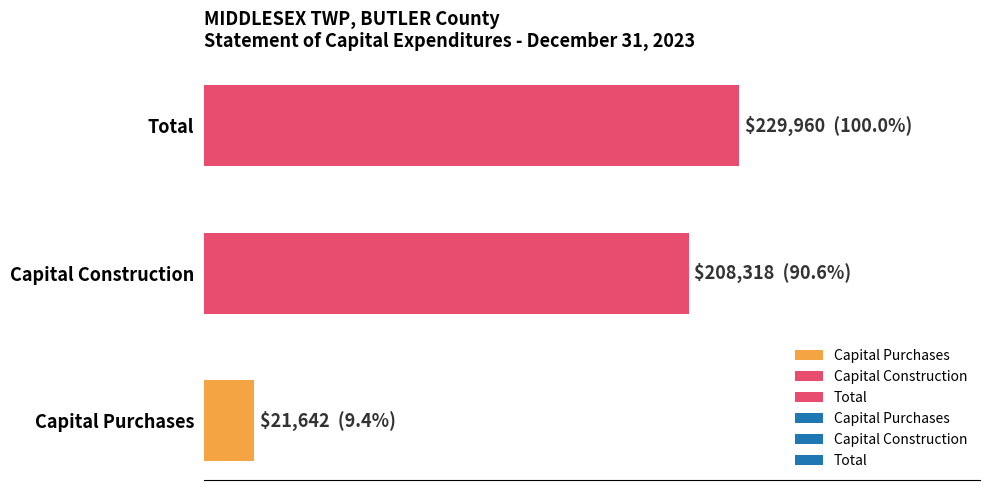

Are the bars horizontal?

Yes